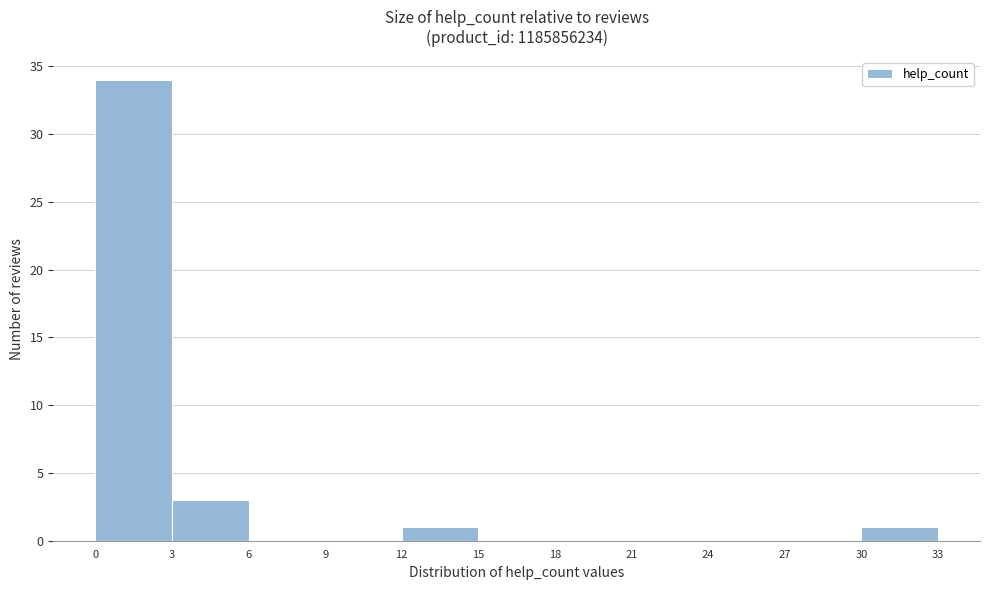

Over which range of the x-axis is the bar tallest?

0 to 3